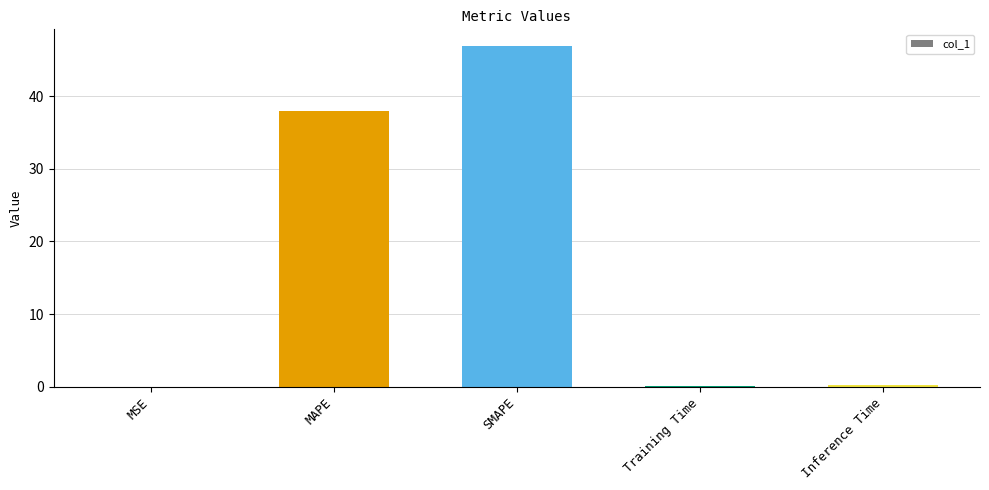

True or false: the data shows 38.0 at MAPE.

True